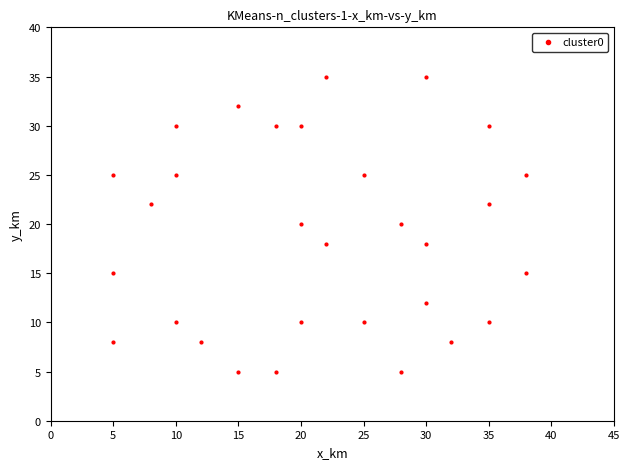

What is the range of X values (max minus min)?

33